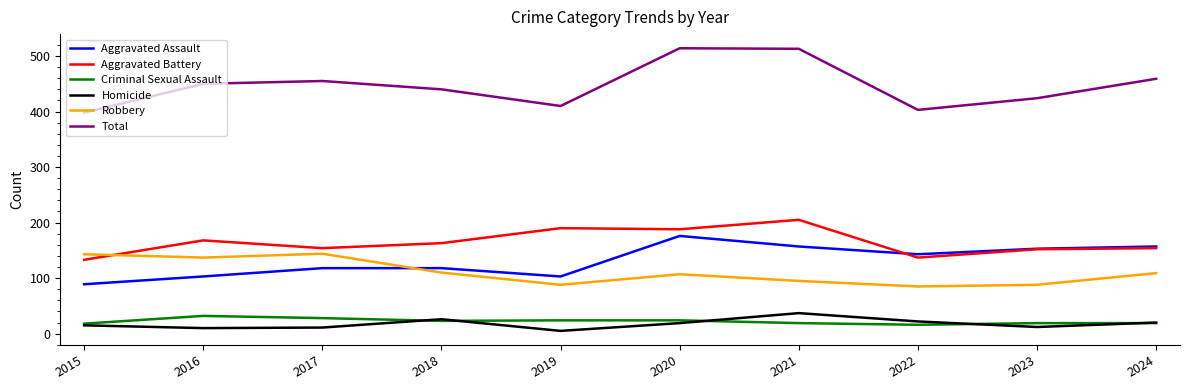

What is the spread (max minus min) of values at 2020?

495